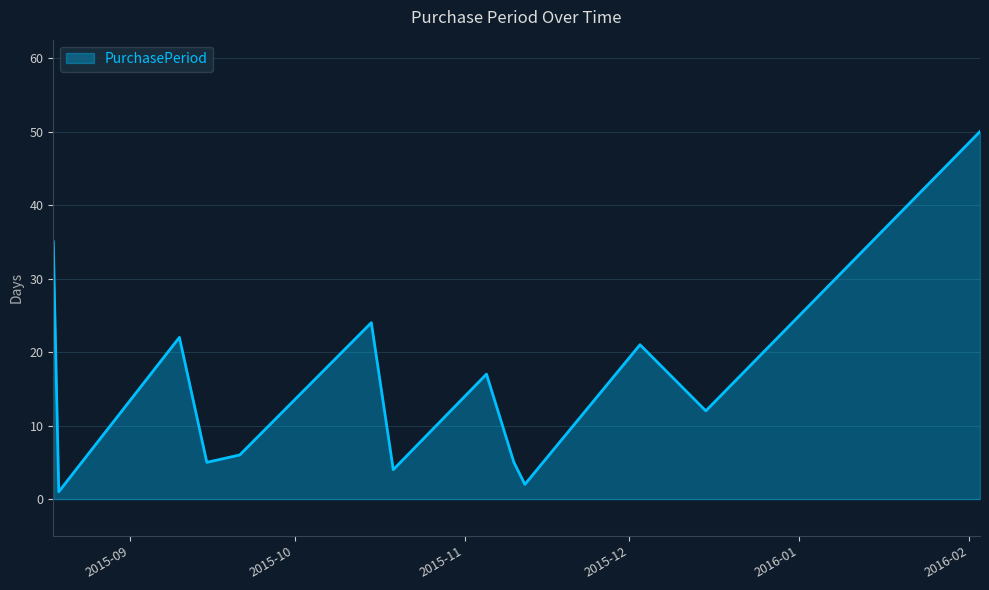

What is the greatest value displayed?

50